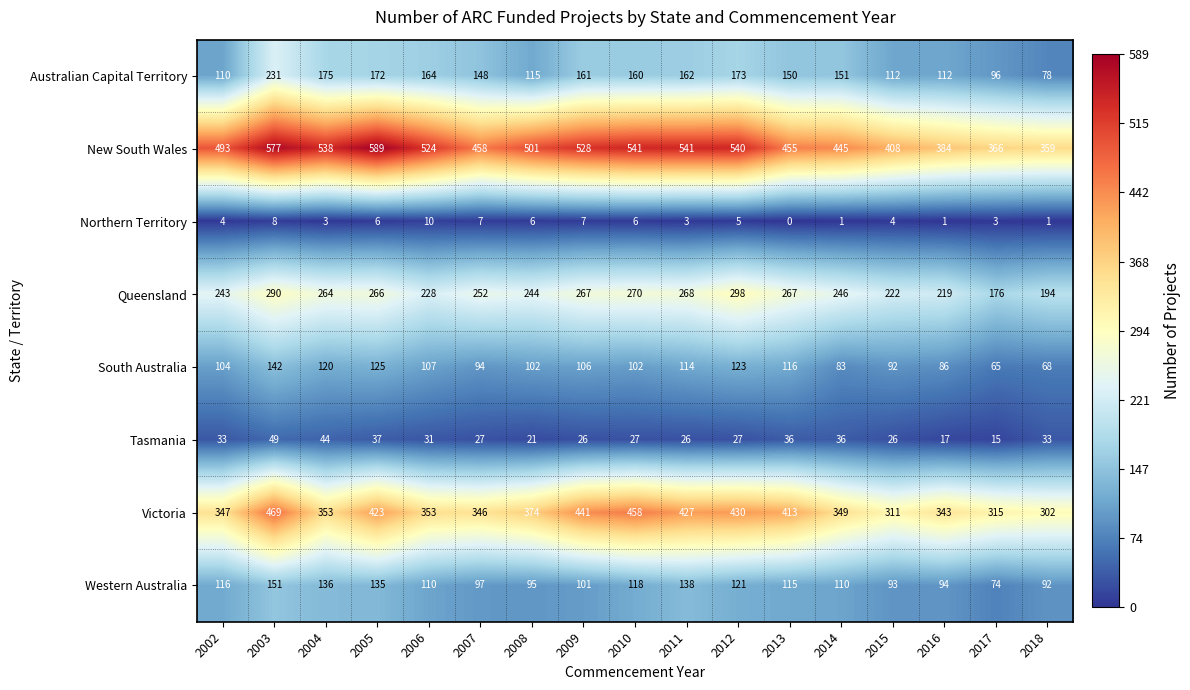

Rank the series by their maximum value, from highest to lowest.

New South Wales, Victoria, Queensland, Australian Capital Territory, Western Australia, South Australia, Tasmania, Northern Territory